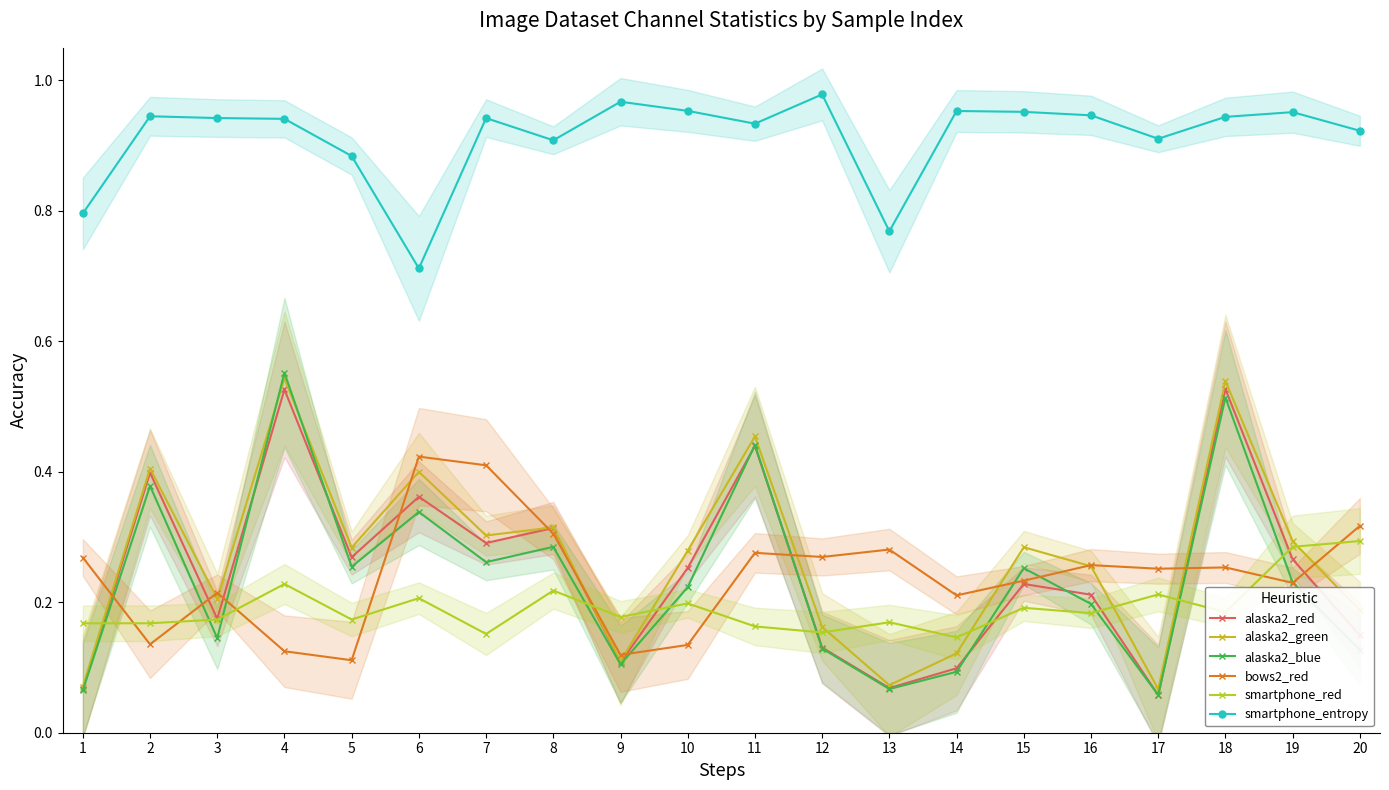

At which label does smartphone_entropy reach its minimum?

6